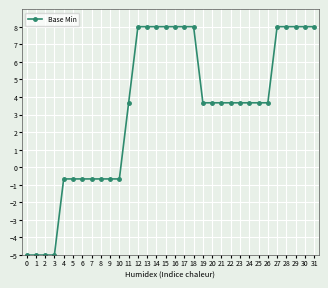

Reading left to right, extract all data points from this chart.

-5.0	-5.0	-5.0	-5.0	-0.7	-0.7	-0.7	-0.7	-0.7	-0.7	-0.7	3.7	8.0	8.0	8.0	8.0	8.0	8.0	8.0	3.7	3.7	3.7	3.7	3.7	3.7	3.7	3.7	8.0	8.0	8.0	8.0	8.0